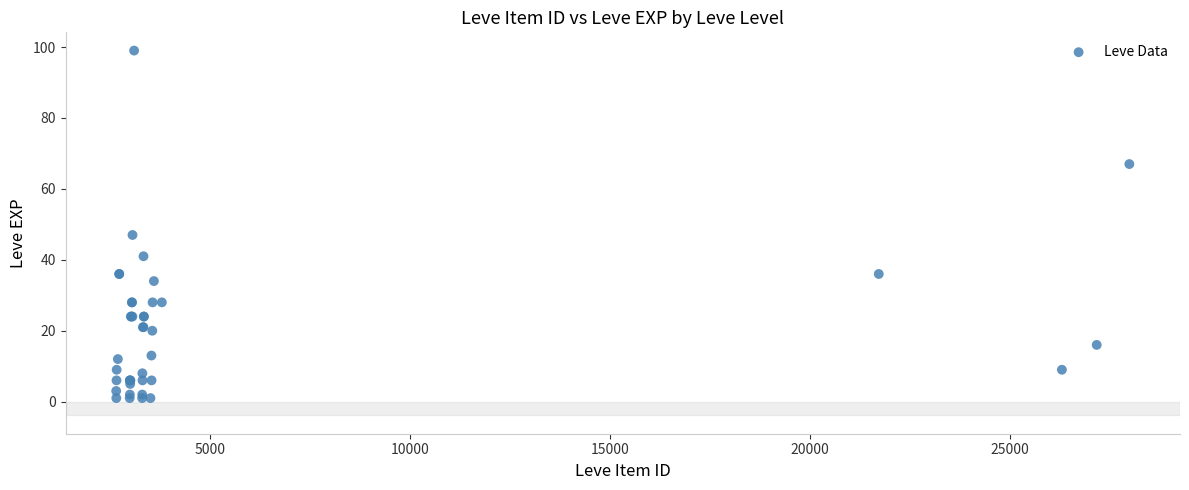

What Y value in the scatter plot is closest to 50?

47